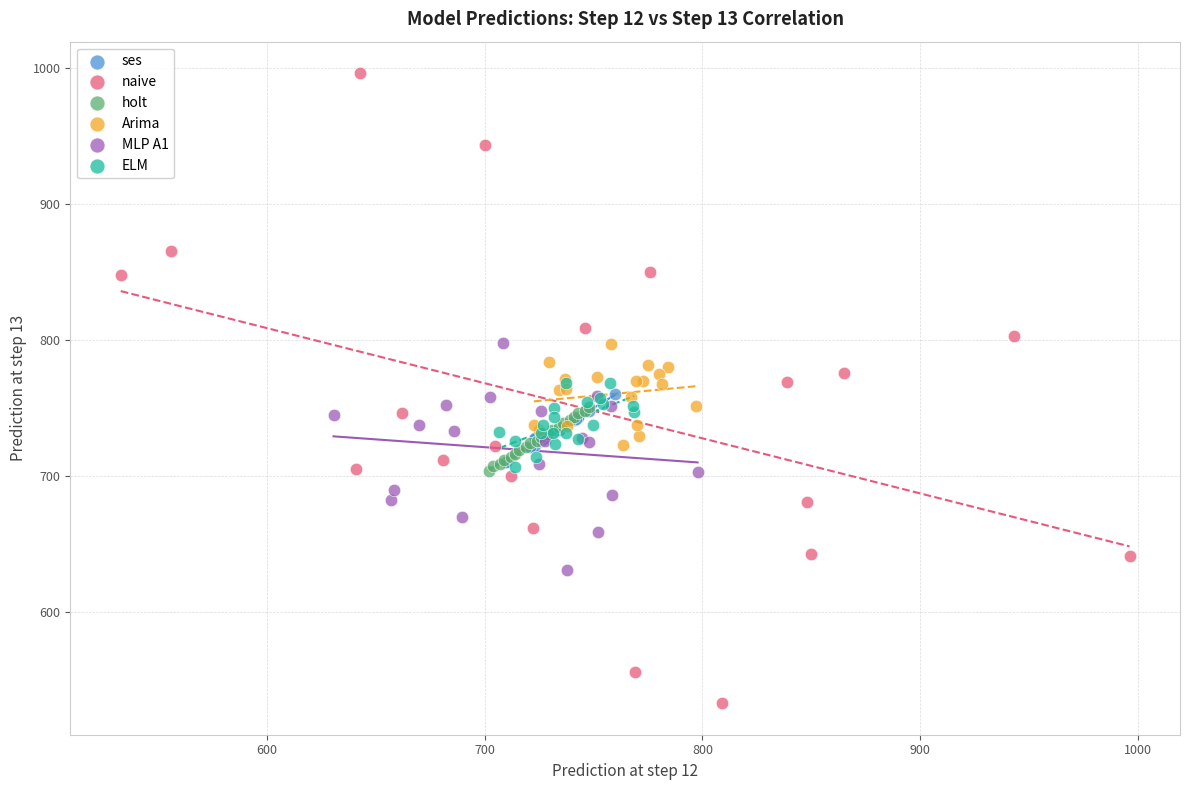

Which series contains the highest Y value?

naive